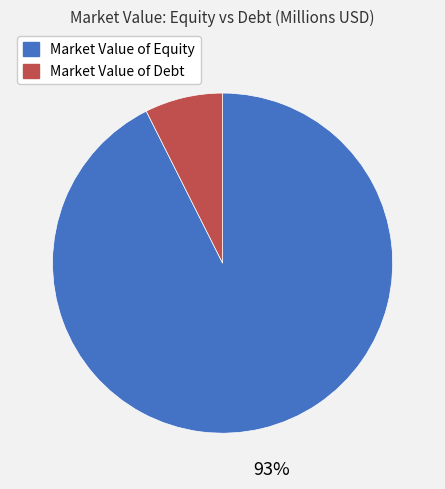

To the nearest percent, what is the average slice percentage?

50%